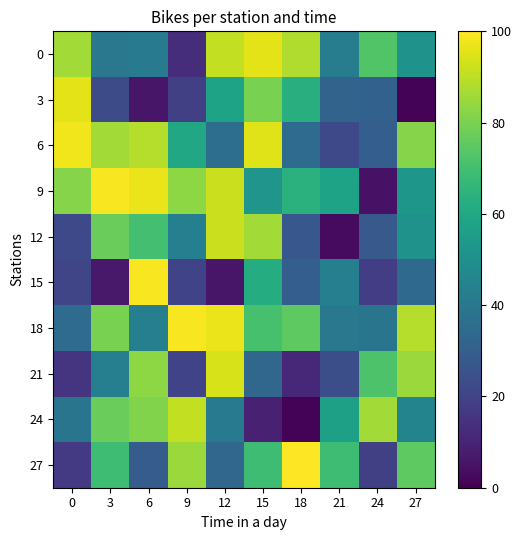

Reading right to left, extract all data points from this chart.

0: 27=51	24=73	21=42	18=88	15=96	12=91	9=13	6=41	3=40	0=86
3: 27=1	24=31	21=32	18=63	15=80	12=58	9=19	6=6	3=23	0=96
6: 27=82	24=30	21=22	18=35	15=95	12=36	9=60	6=89	3=86	0=98
9: 27=53	24=5	21=58	18=64	15=52	12=92	9=83	6=97	3=99	0=82
12: 27=51	24=28	21=3	18=27	15=86	12=92	9=43	6=70	3=77	0=22
15: 27=34	24=18	21=43	18=30	15=62	12=6	9=20	6=99	3=7	0=21
18: 27=89	24=39	21=40	18=75	15=71	12=97	9=99	6=43	3=80	0=35
21: 27=85	24=72	21=24	18=11	15=33	12=94	9=20	6=83	3=43	0=15
24: 27=45	24=86	21=57	18=1	15=9	12=41	9=91	6=81	3=77	0=39
27: 27=75	24=19	21=69	18=100	15=69	12=33	9=85	6=29	3=69	0=17